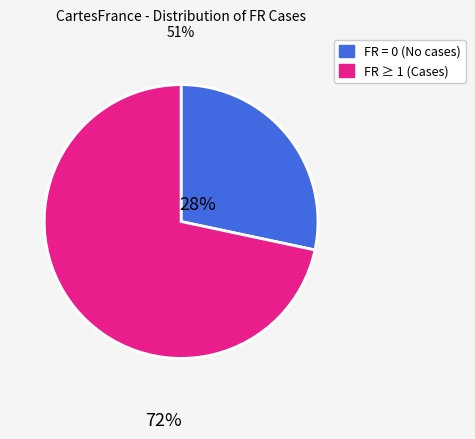

Count the number of slices in the pie.

2